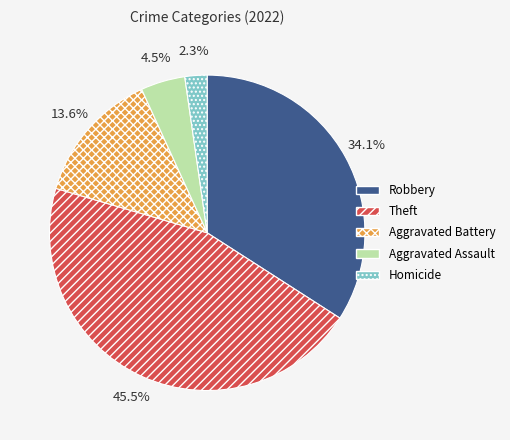

The Robbery slice represents 44% of the pie. True or false?

False